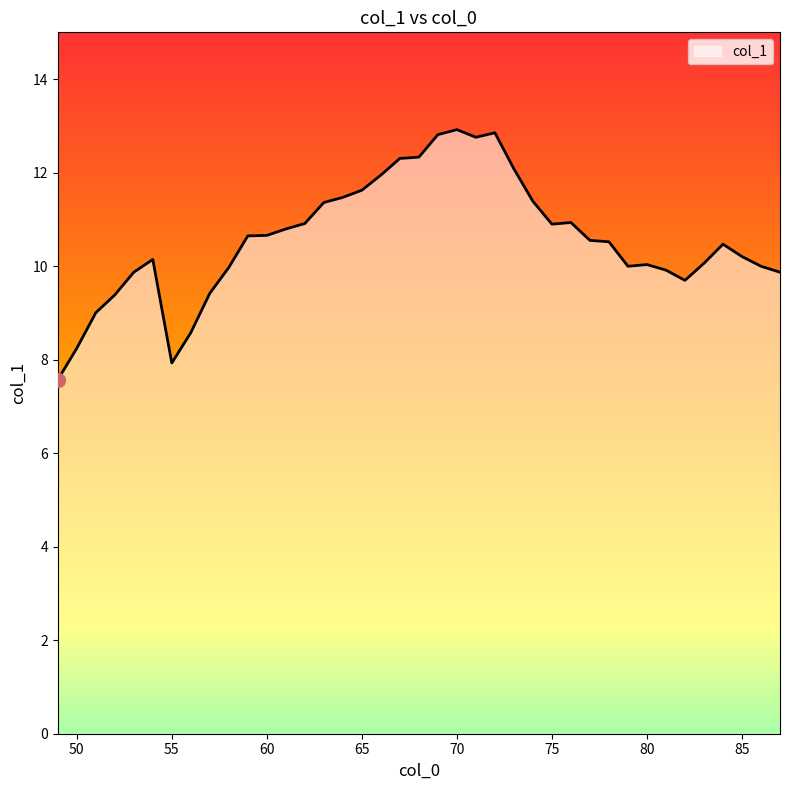

True or false: the data has more than 2 interior local peaks.

True